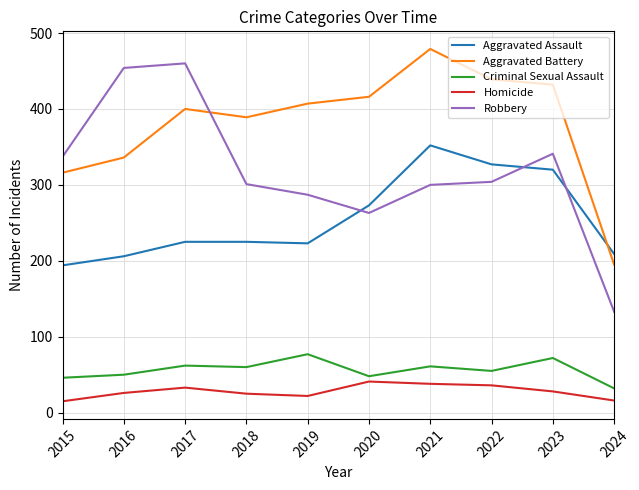

The Criminal Sexual Assault series shows 60 at 2018. True or false?

True